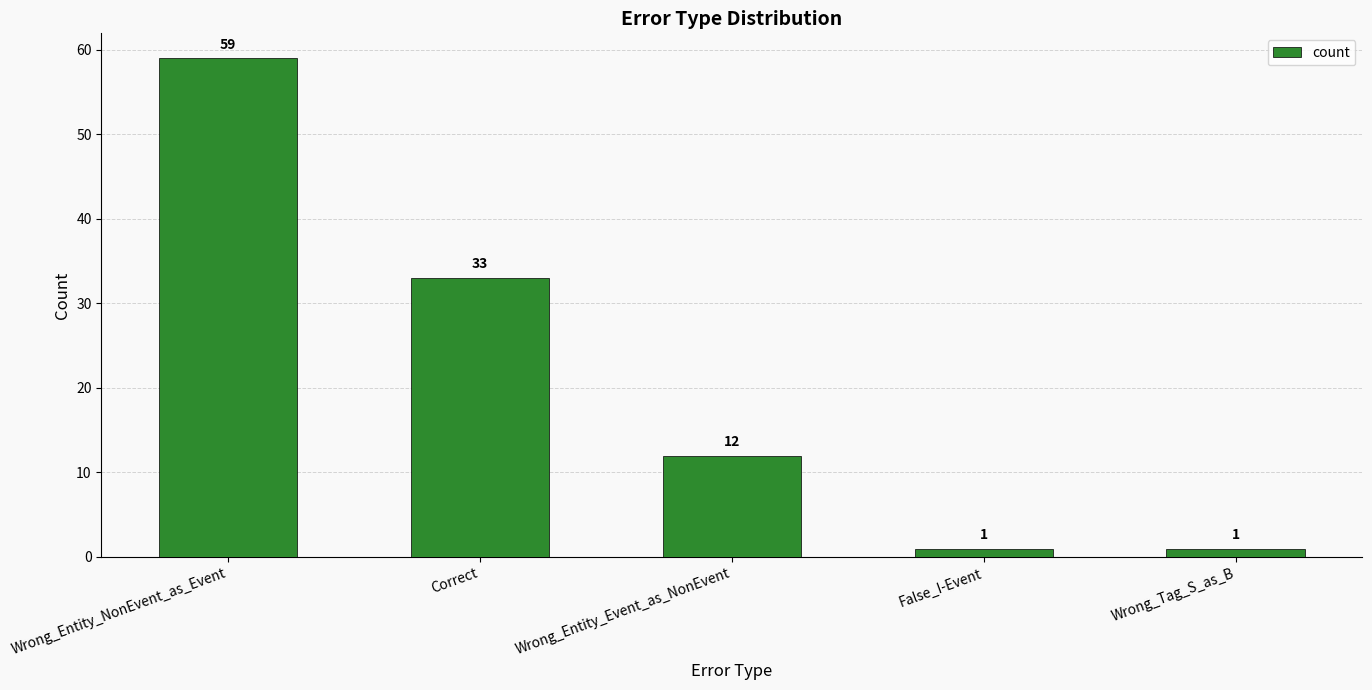

The value at False_I-Event is 1. True or false?

True